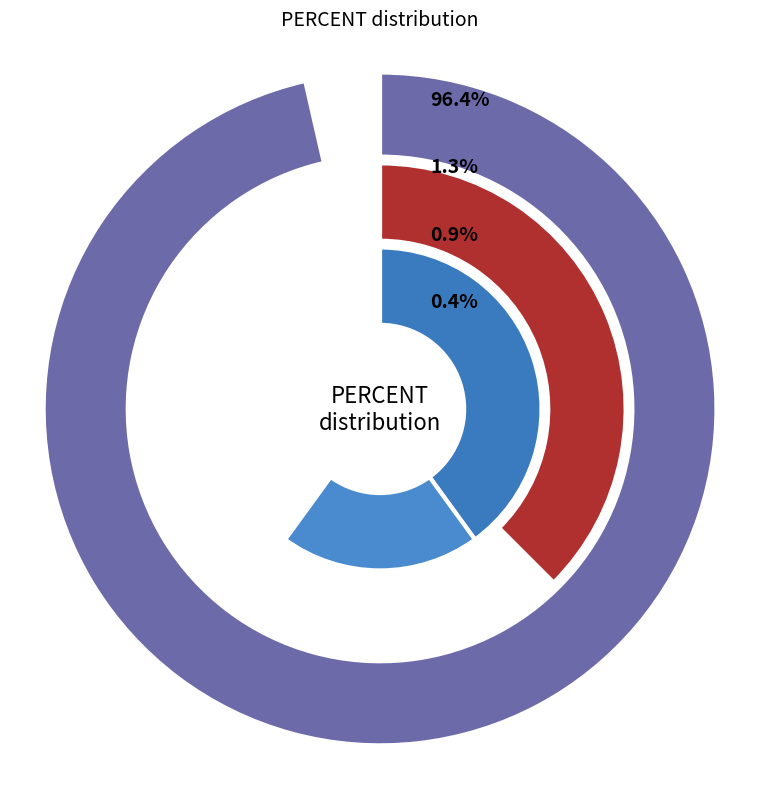

How much of the chart is everything except 5%?

99.6%